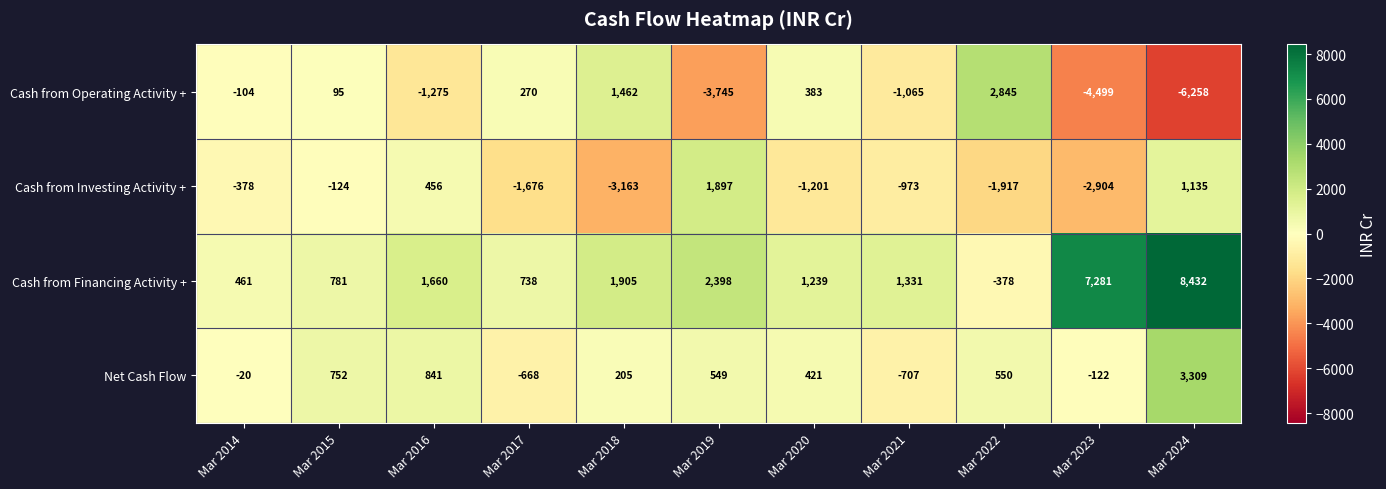

Which series changed the most between Mar 2022 and Mar 2023?

Cash from Financing Activity +